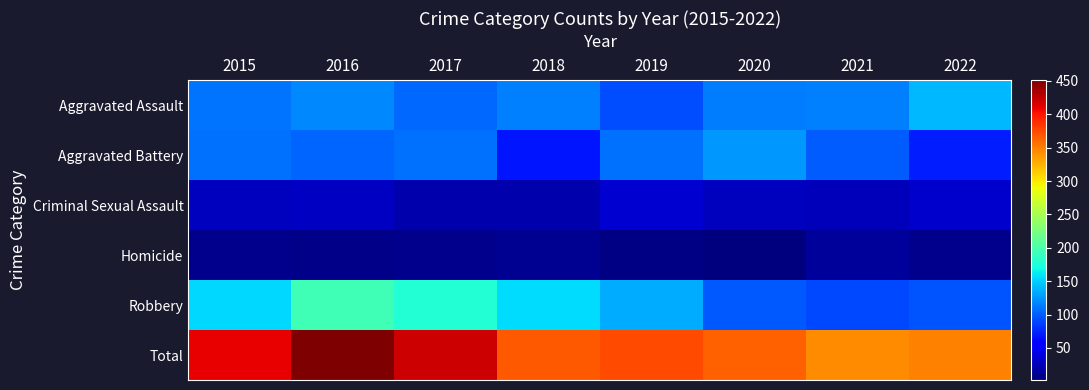

What is the total value across all series at 2016?

902